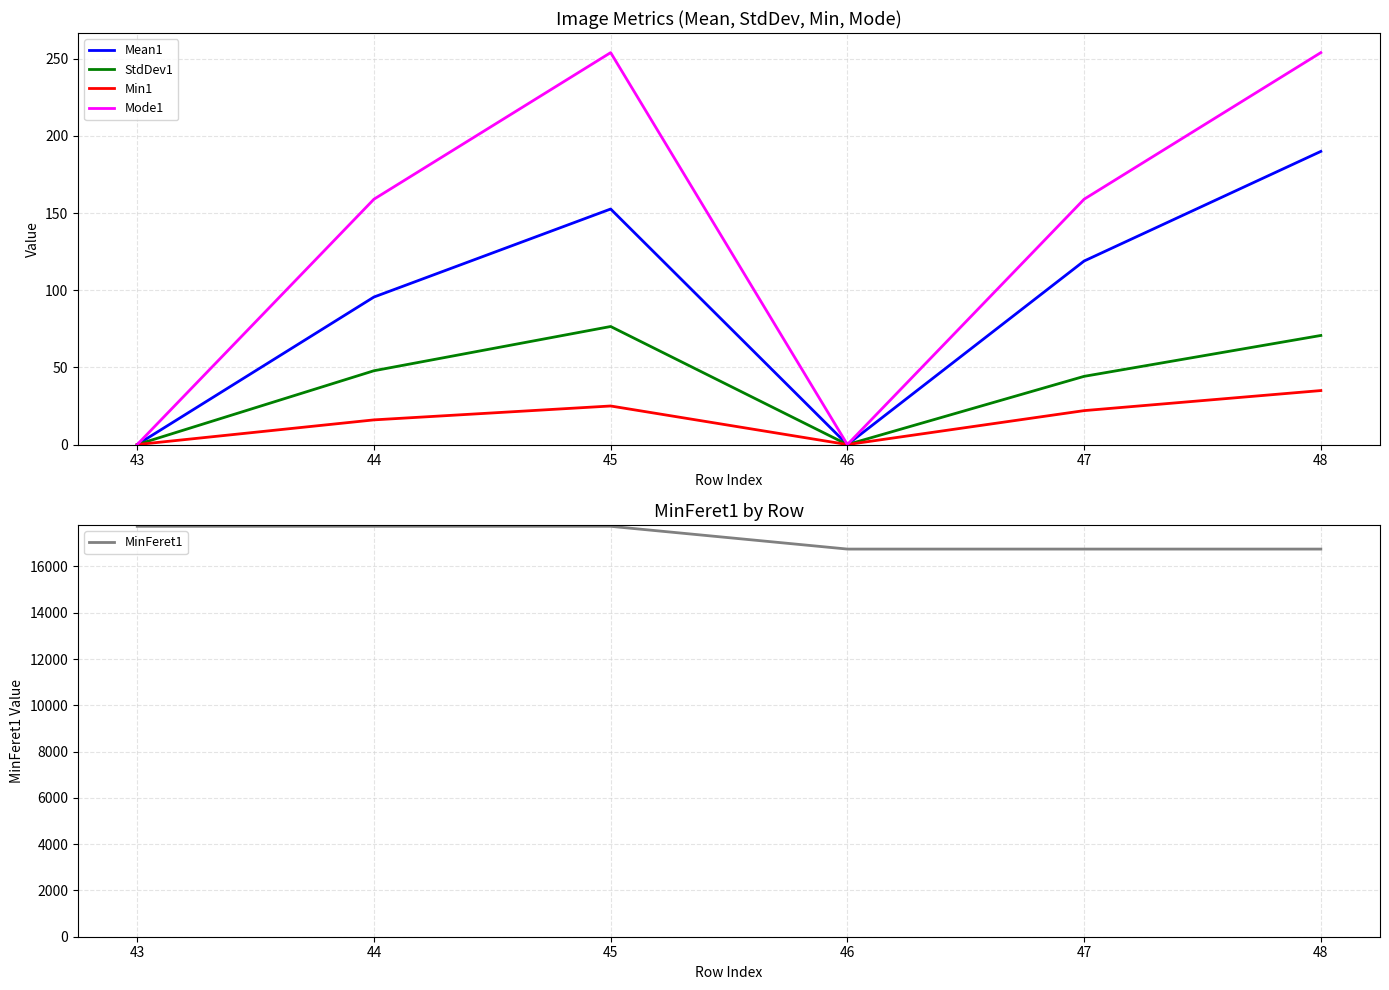

Which category has the lowest value in the MinFeret1 series?

46